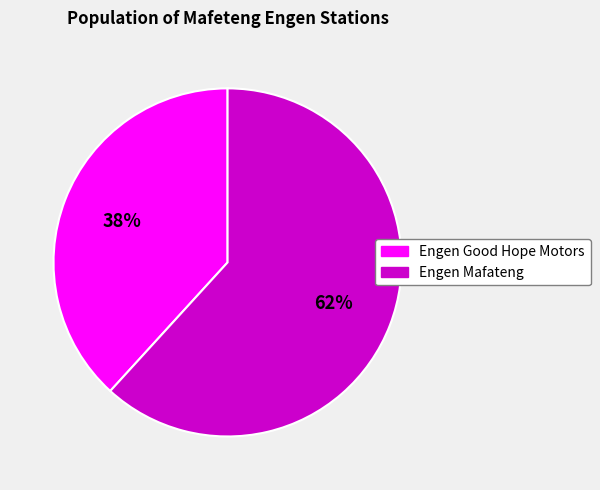

To the nearest percent, what is the average slice percentage?

50%